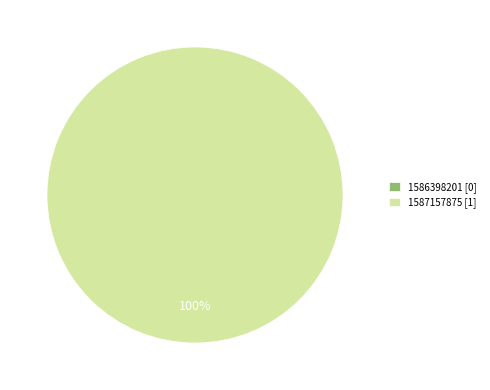

How many segments does this pie chart have?

2